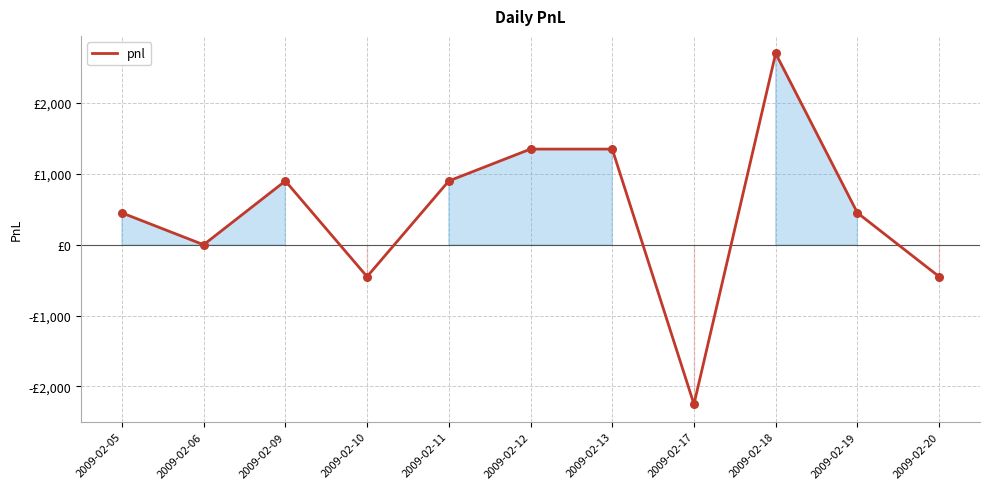

What is the ratio of the value at 2009-02-13 to the value at 2009-02-12?

1.0